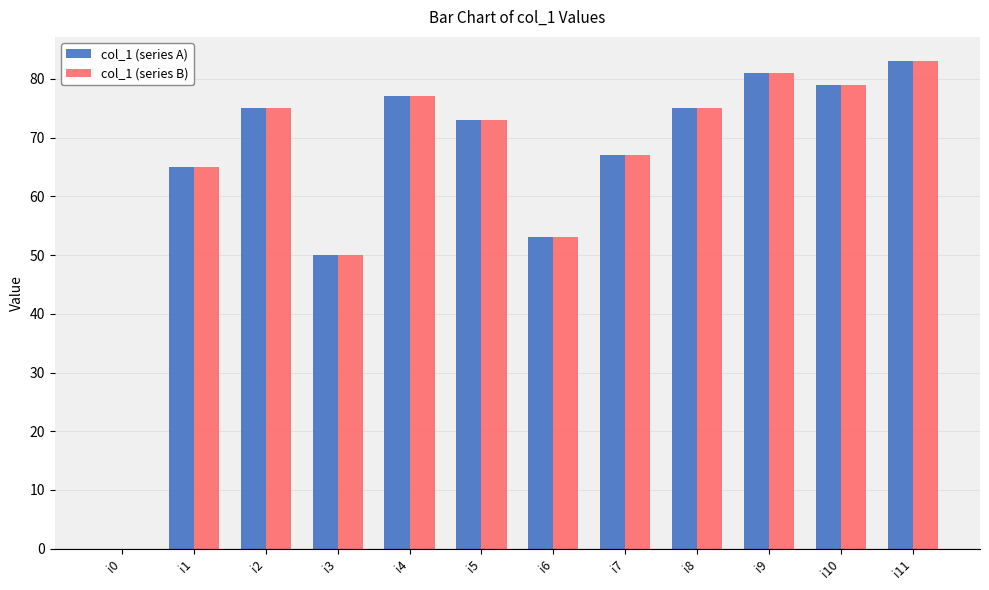

How many positive values does the col_1 (series A) series have?

11